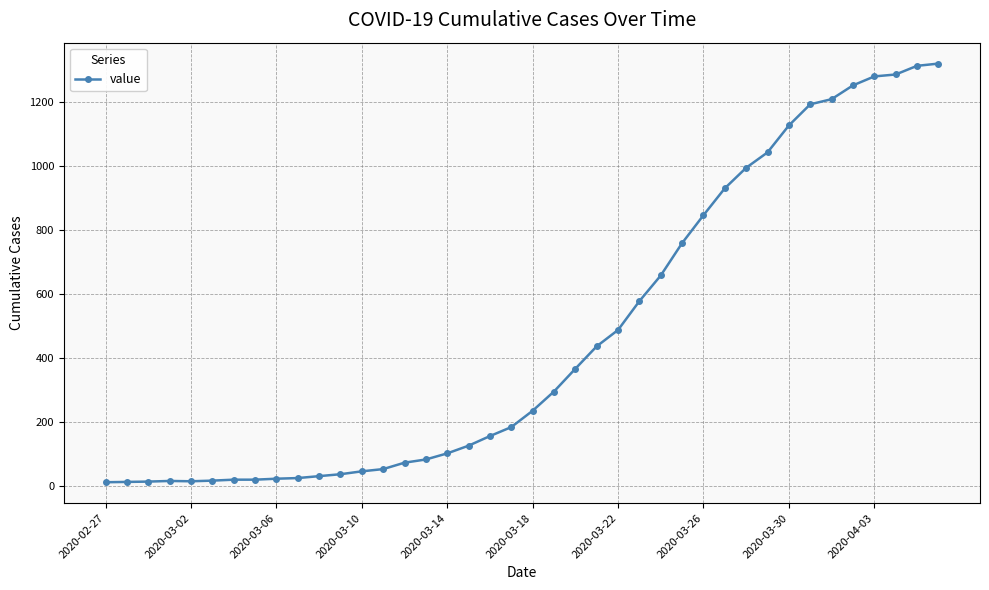

How many data points does each series have?

40